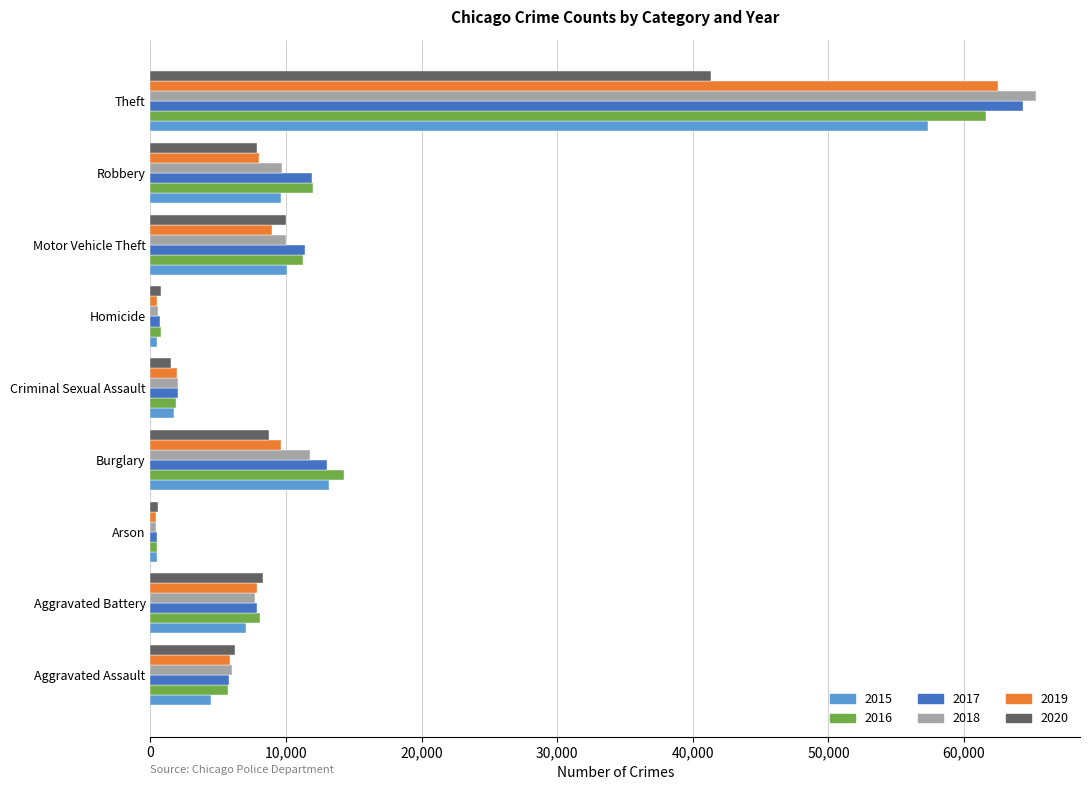

Is it true that 2016 equals 9962 at Burglary?

False